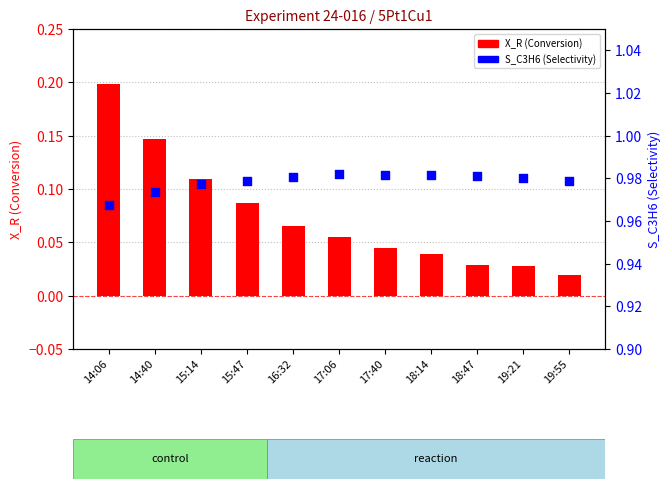

What are all the series names shown in the legend?

X_R, S_C3H6